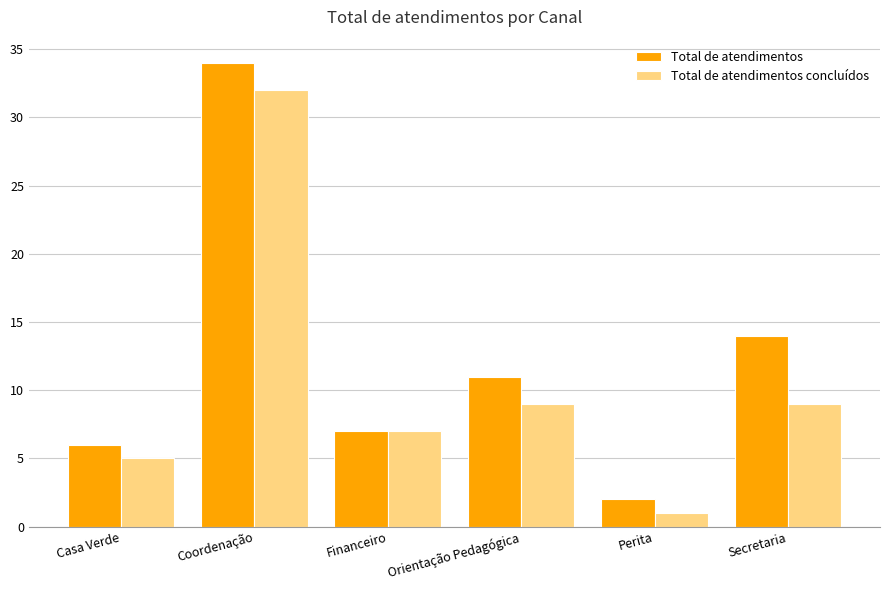

The value of Total de atendimentos at Financeiro is 11. True or false?

False